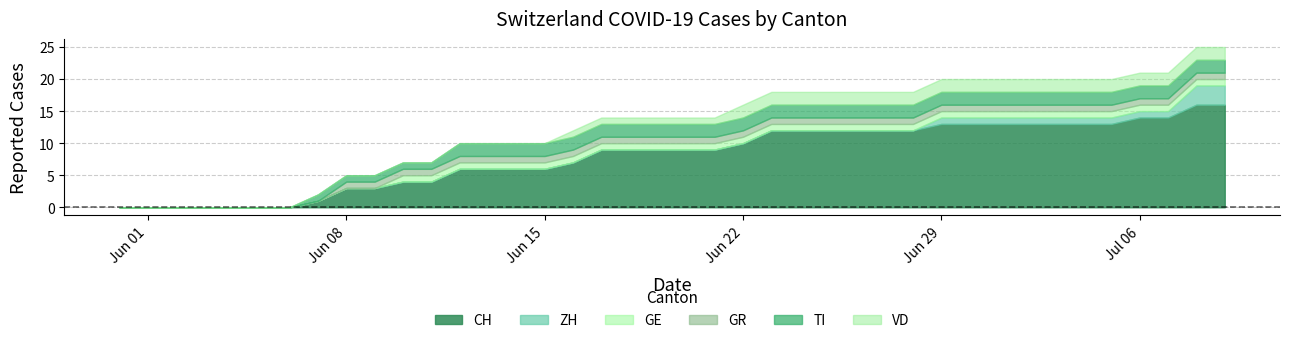

Which category has the highest value in the VD series?

2020-06-22